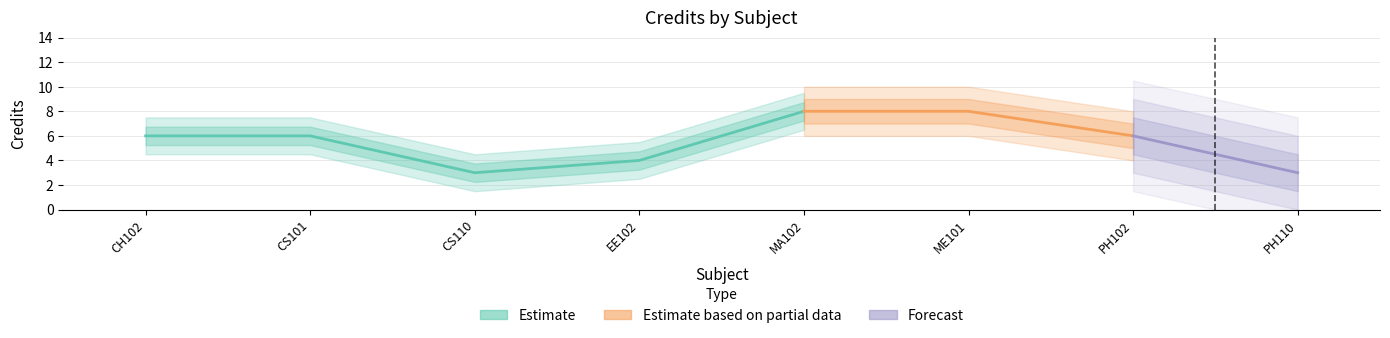

Reading left to right, what are all the values shown in this chart?

CH102=6	CS101=6	CS110=3	EE102=4	MA102=8	ME101=8	PH102=6	PH110=3